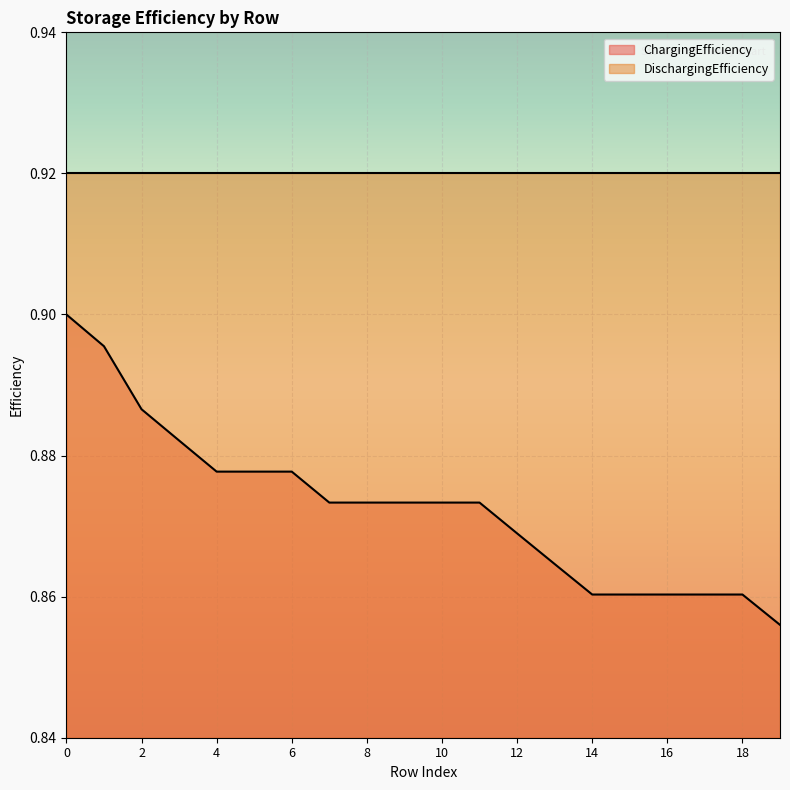

Read the value at 5.

0.9